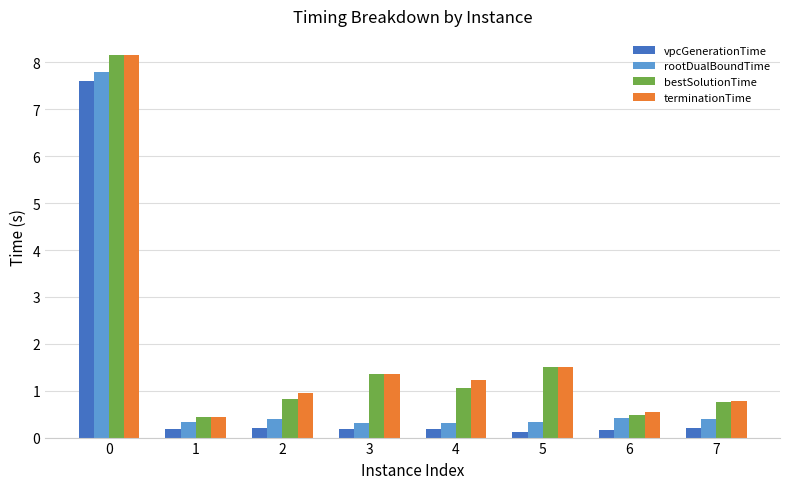

Which series has the widest spread of values?

bestSolutionTime